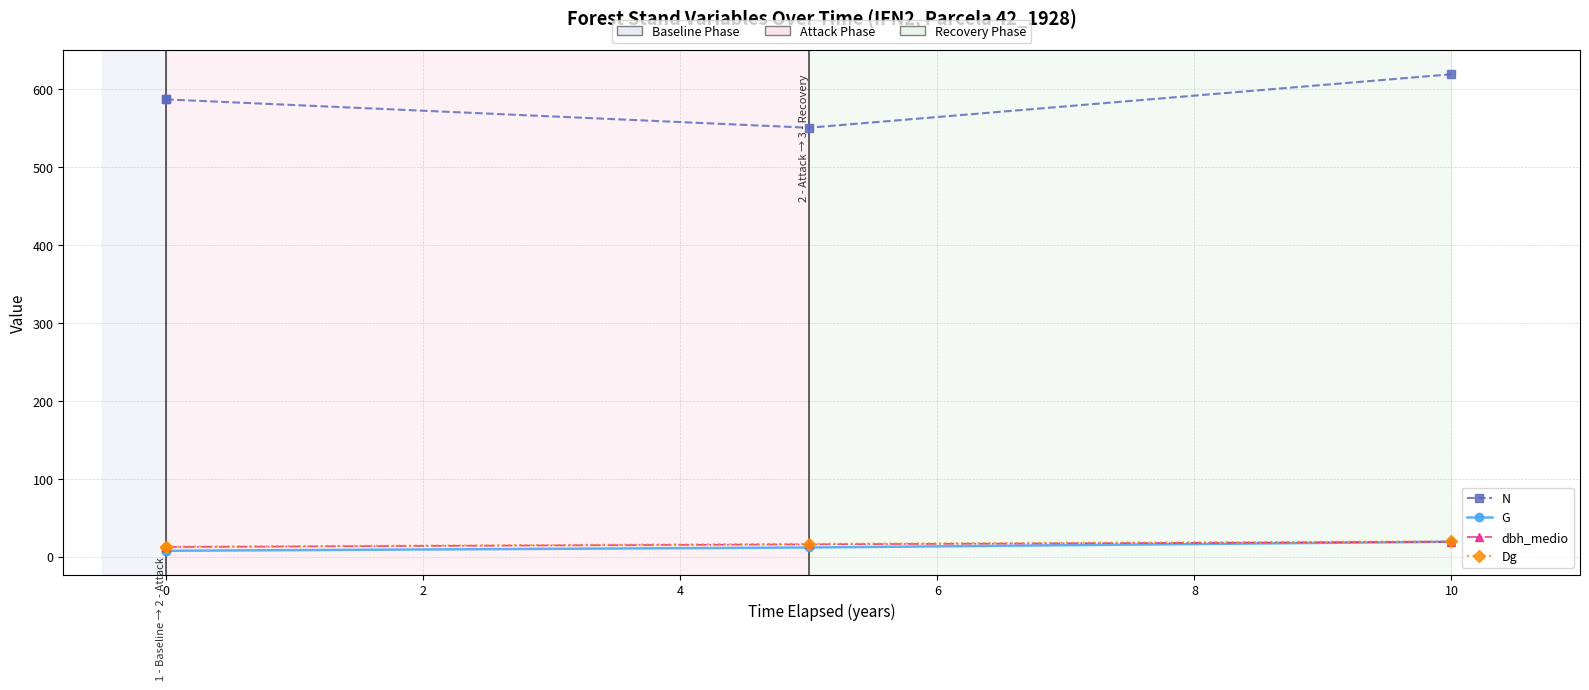

What is the label of the 4th point from the left?

10